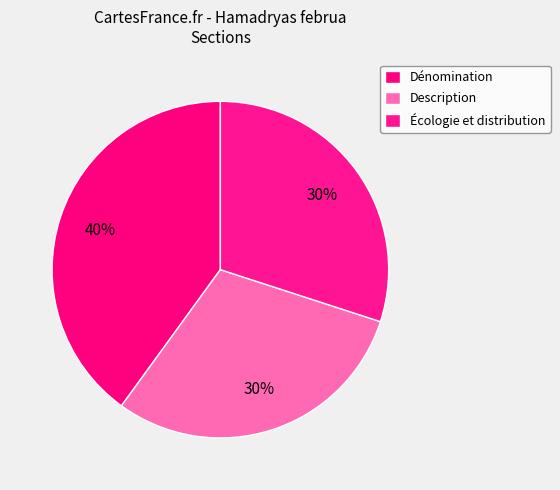

Is the sum of Écologie et distribution and Description greater than half?

Yes